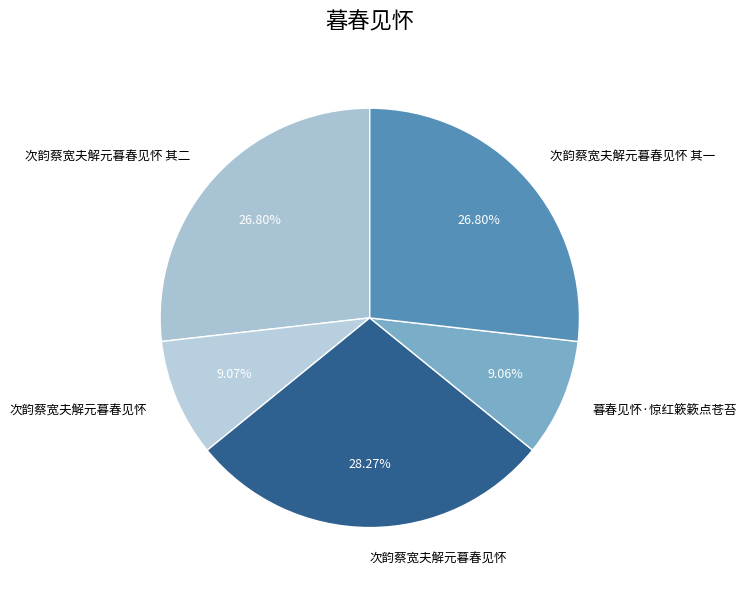

Count the number of slices in the pie.

5